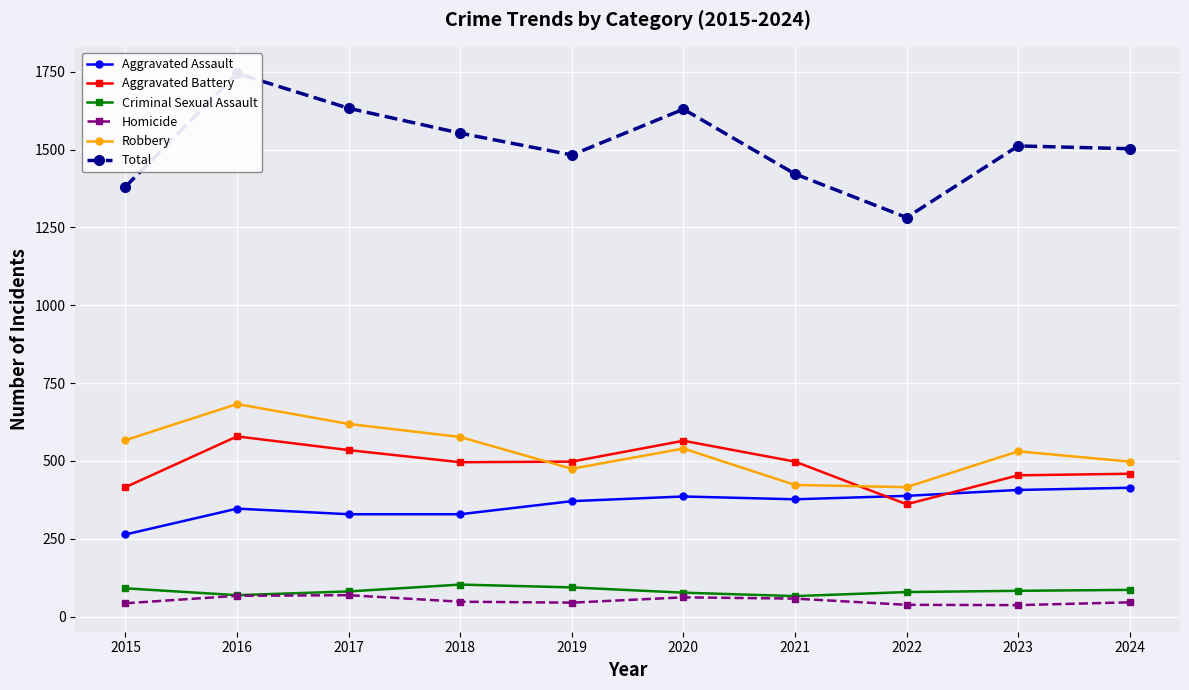

How many lines are shown in the chart?

6